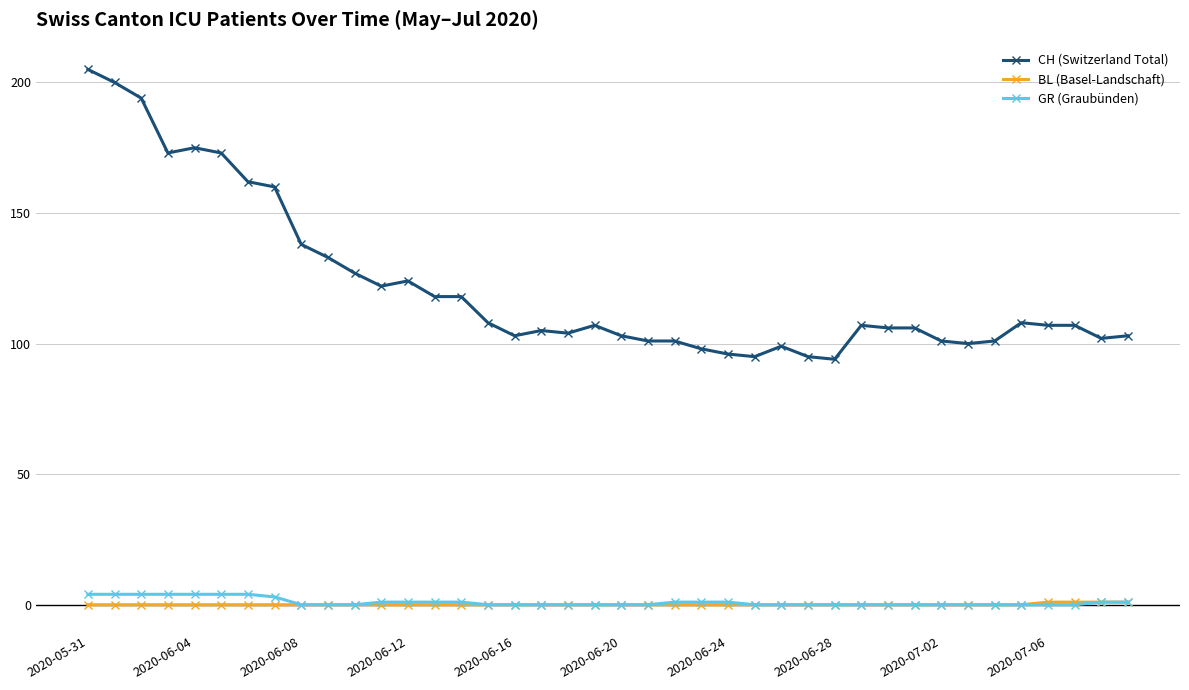

True or false: BL (Basel-Landschaft) and CH (Switzerland Total) cross at least once.

False